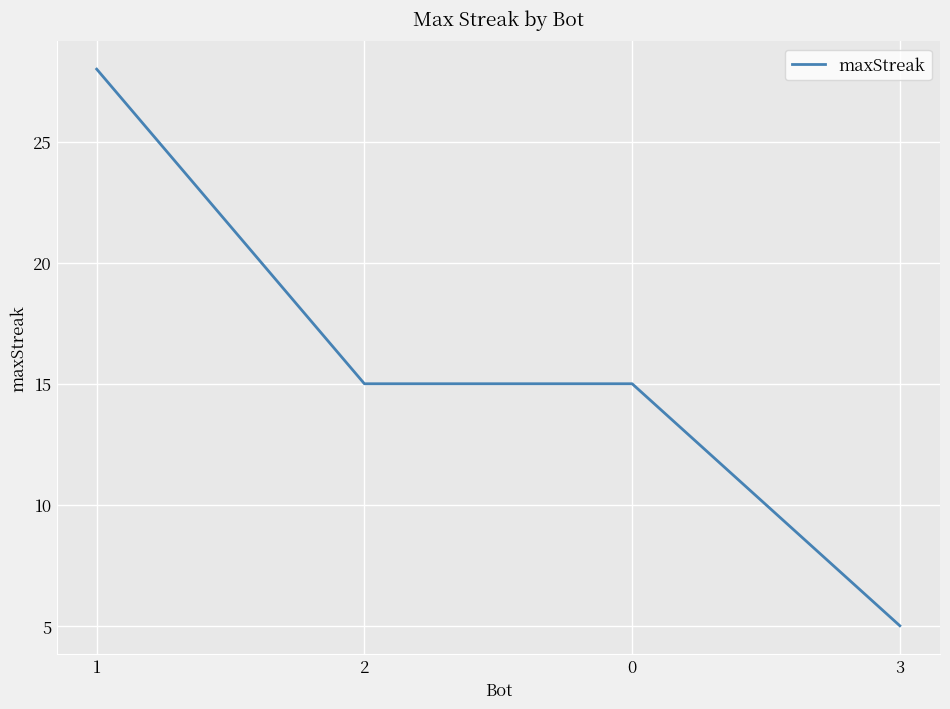

Is it true that the value at 2 is 15?

True